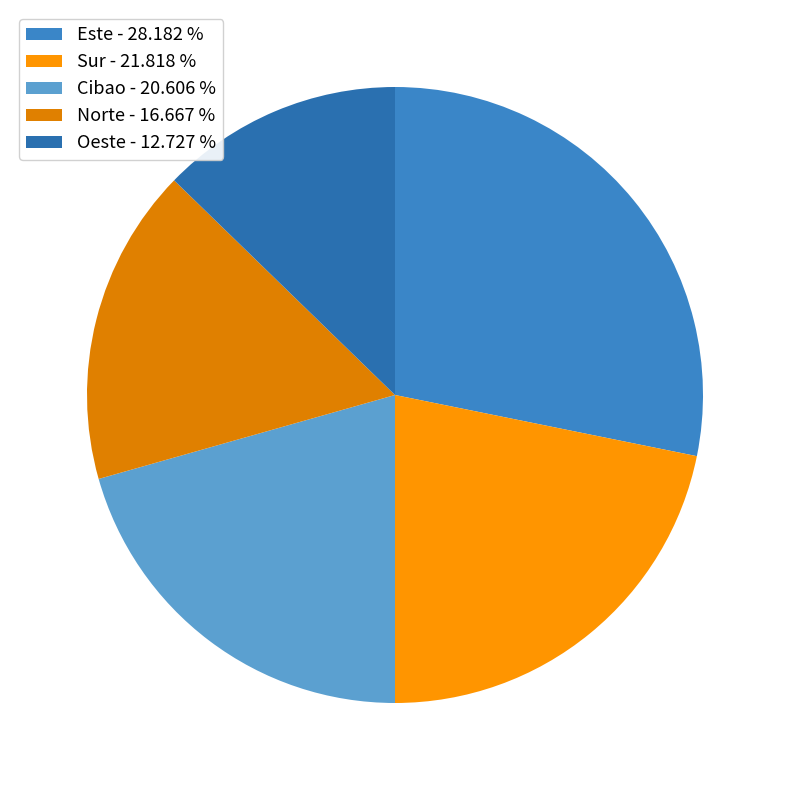

Which has a higher value, Cibao or Norte?

Cibao